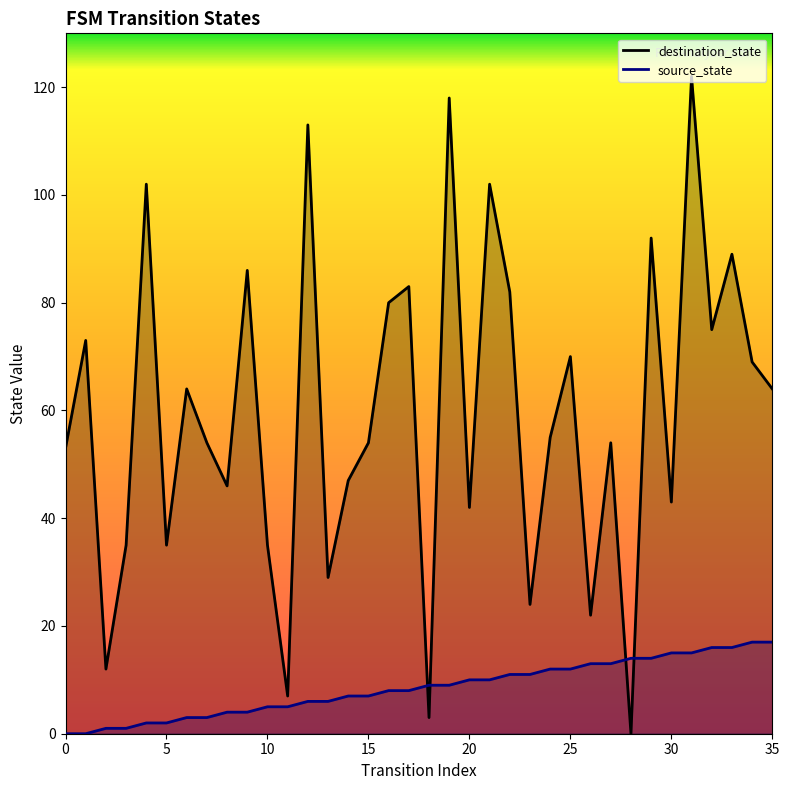

Where does the source_state series first go above 9?

20